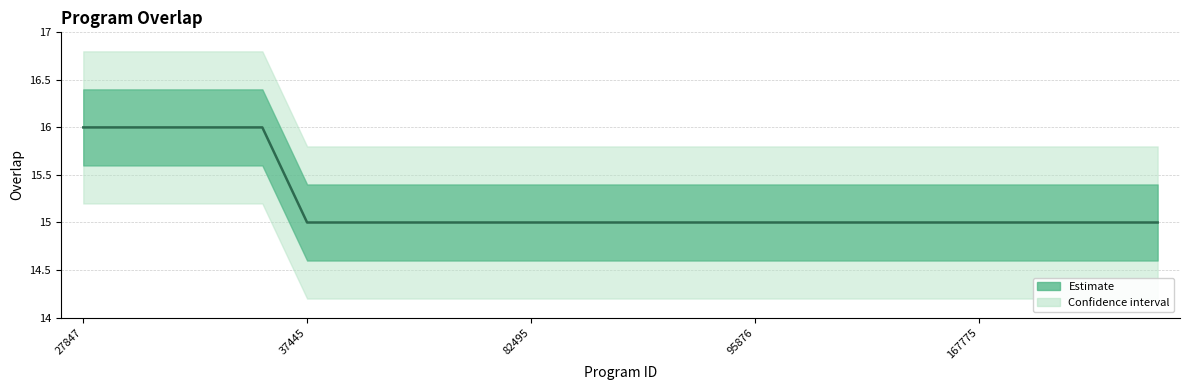

True or false: the data has more than 1 interior local peaks.

False